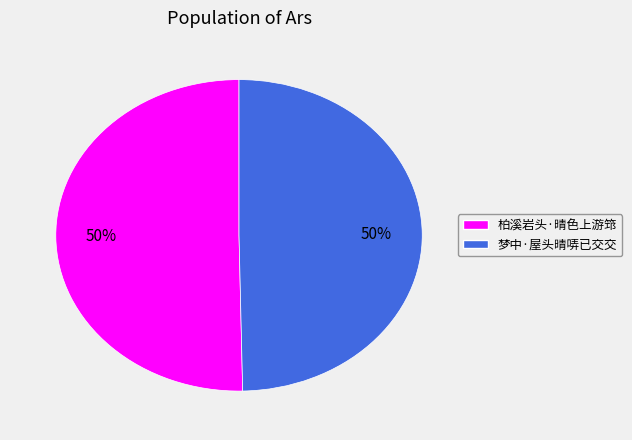

To the nearest percent, what is the combined percentage of 梦中·屋头晴哢已交交 and 柏溪岩头·晴色上游筇?

100%